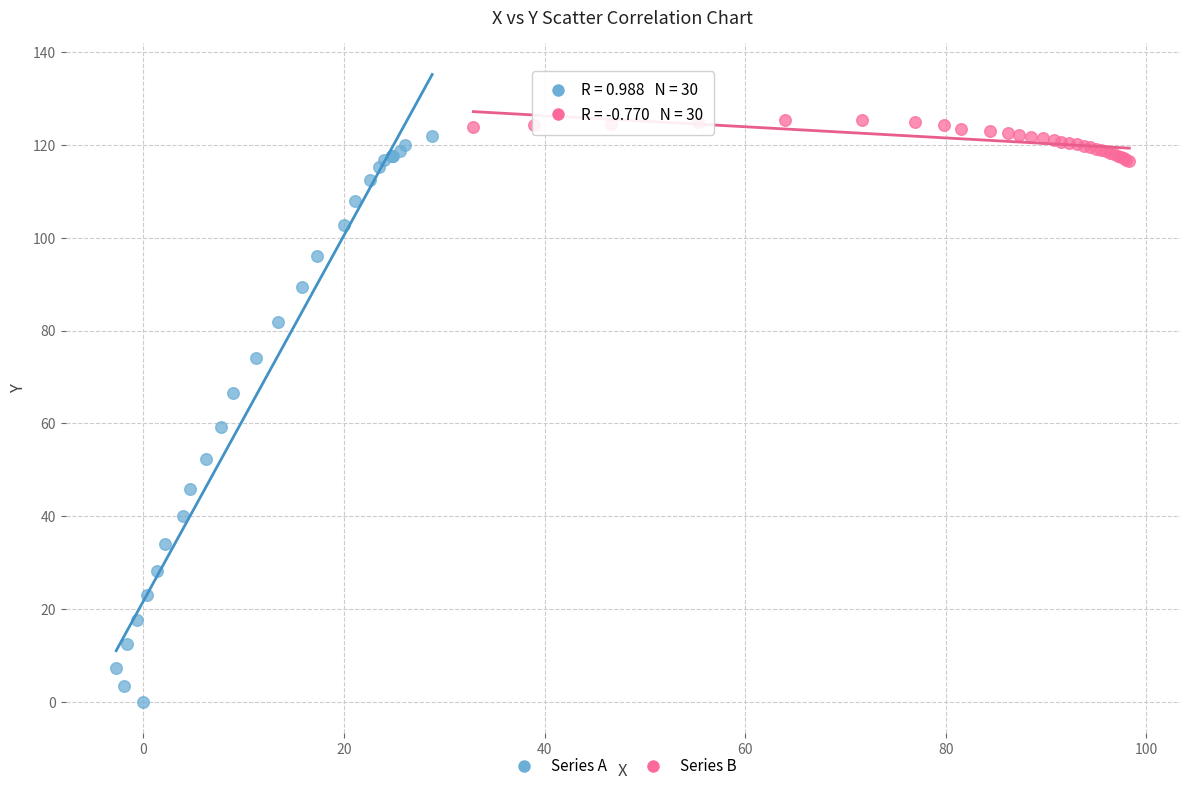

Which series has the widest spread of Y values?

Series A